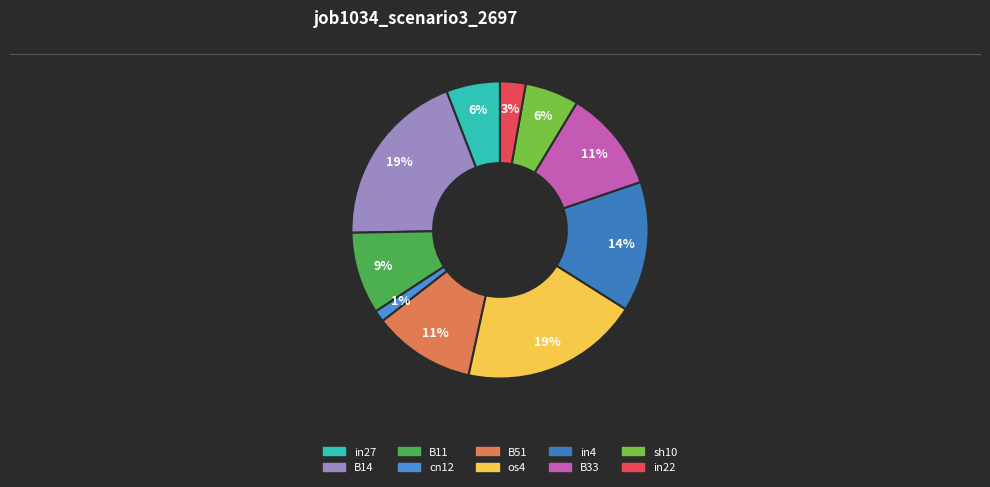

Does any single category account for the majority?

No